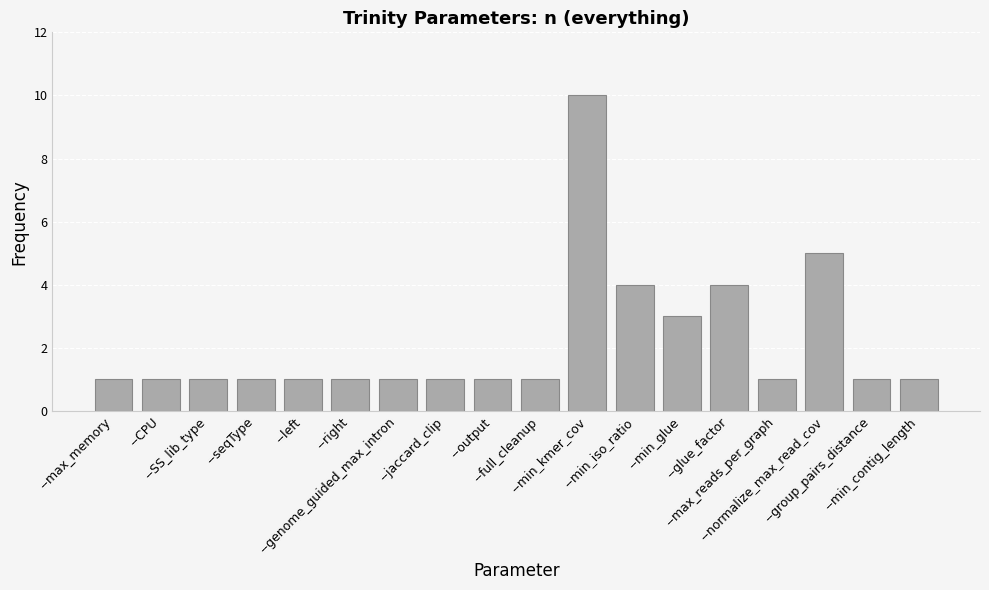

Which has a higher value, --min_glue or --seqType?

--min_glue